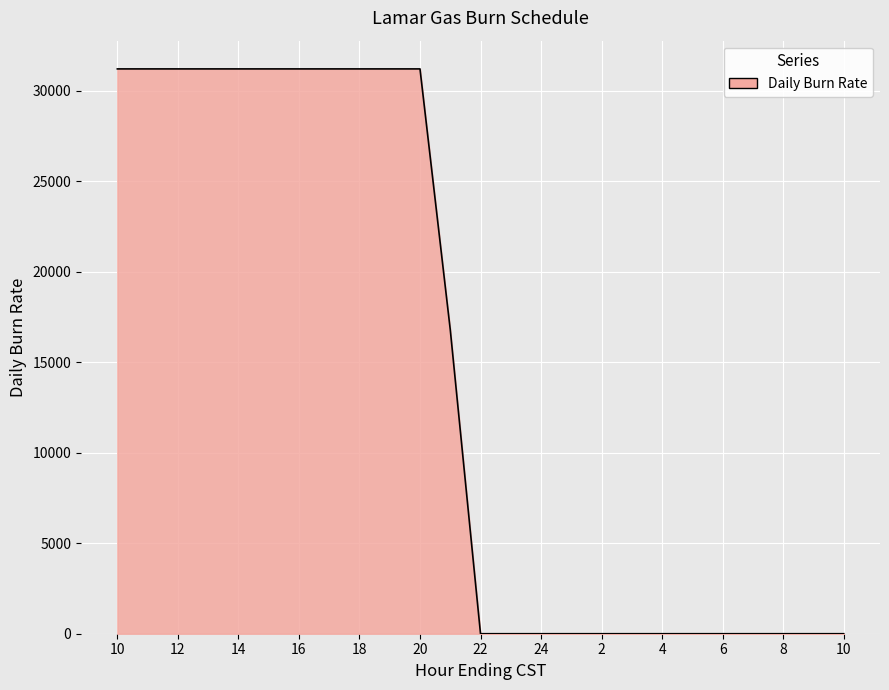

Reading left to right, extract all data points from this chart.

31200	31200	31200	31200	31200	31200	31200	31200	31200	31200	31200	16800	0	0	0	0	0	0	0	0	0	0	0	0	0